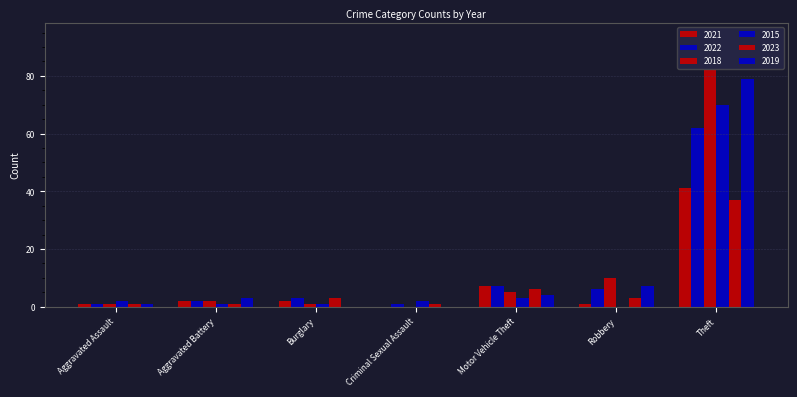

What is the average value of the 2022 series?

12